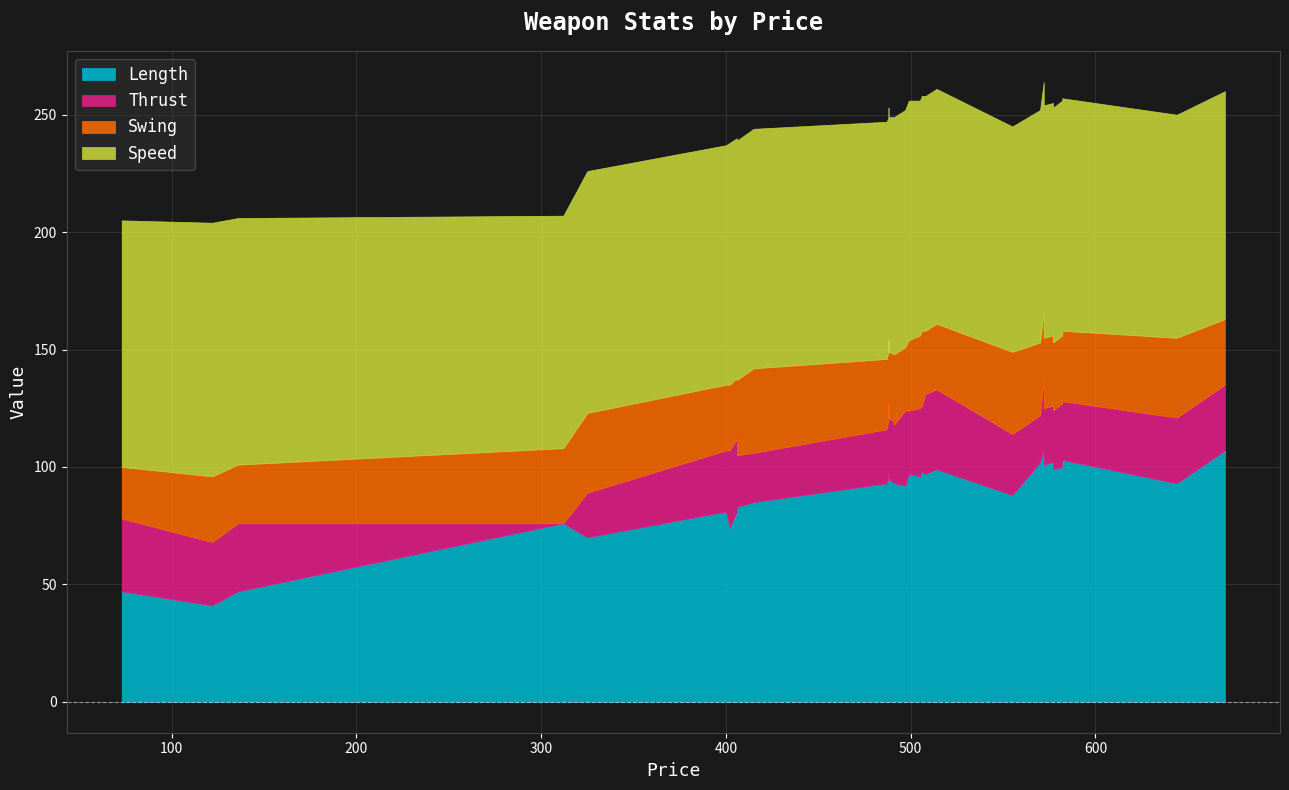

At how many categories does at least one series exceed 7?

34